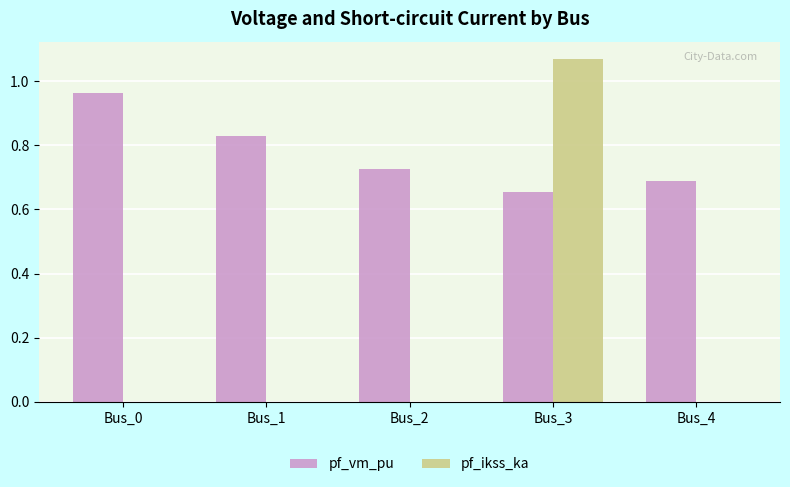

Which series has the largest total across all categories?

pf_vm_pu